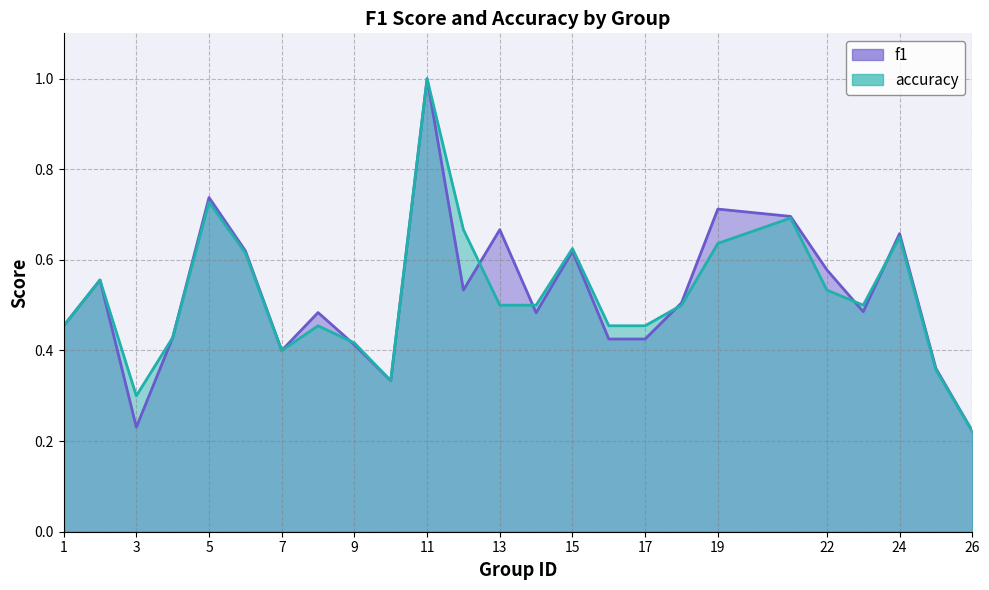

List the series in order of their peak value, highest first.

f1, accuracy